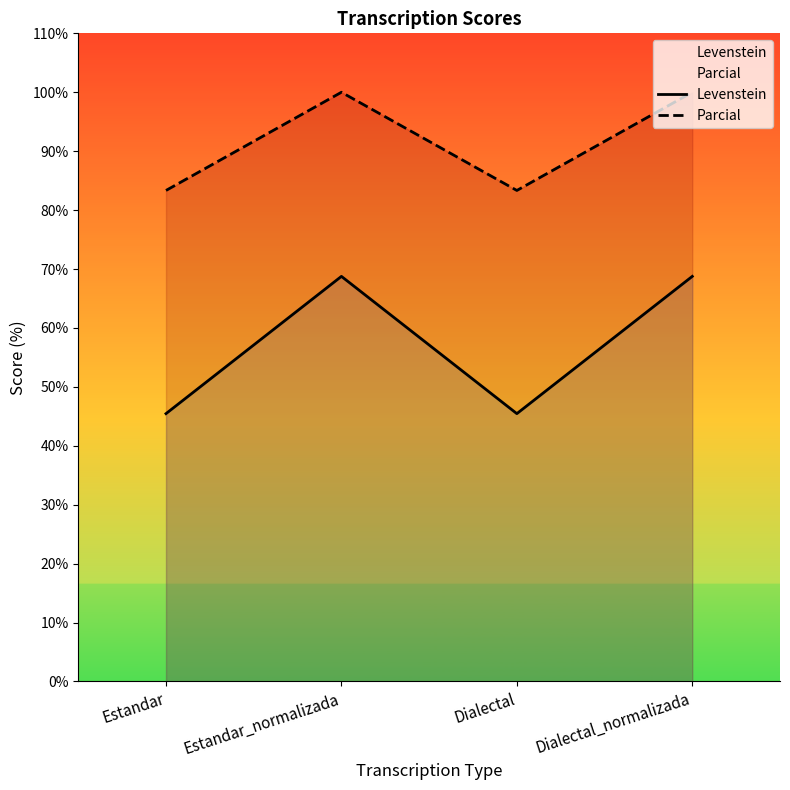

How many lines are shown in the chart?

2